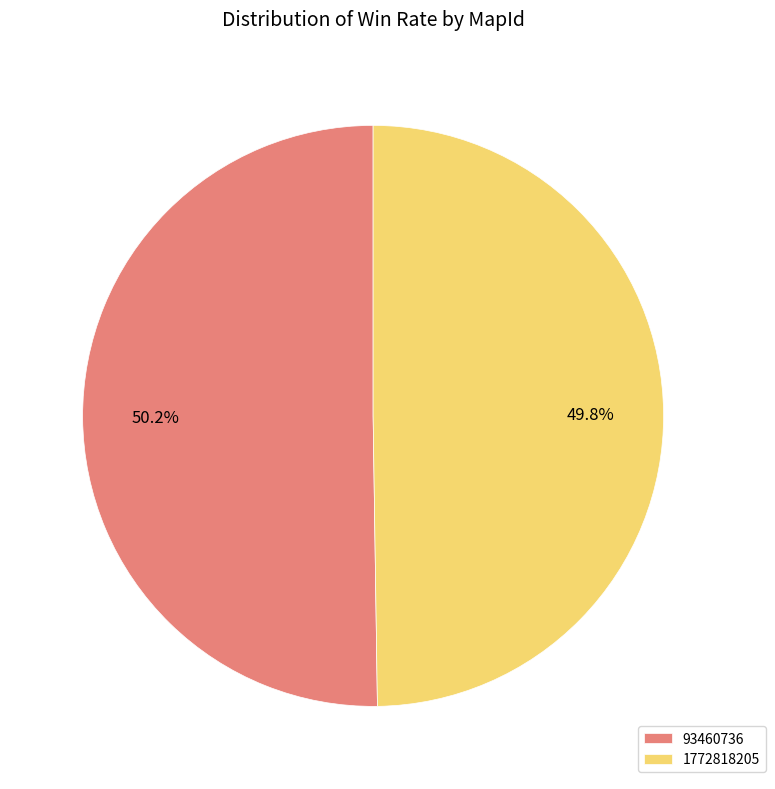

Is there a majority slice in this chart?

Yes